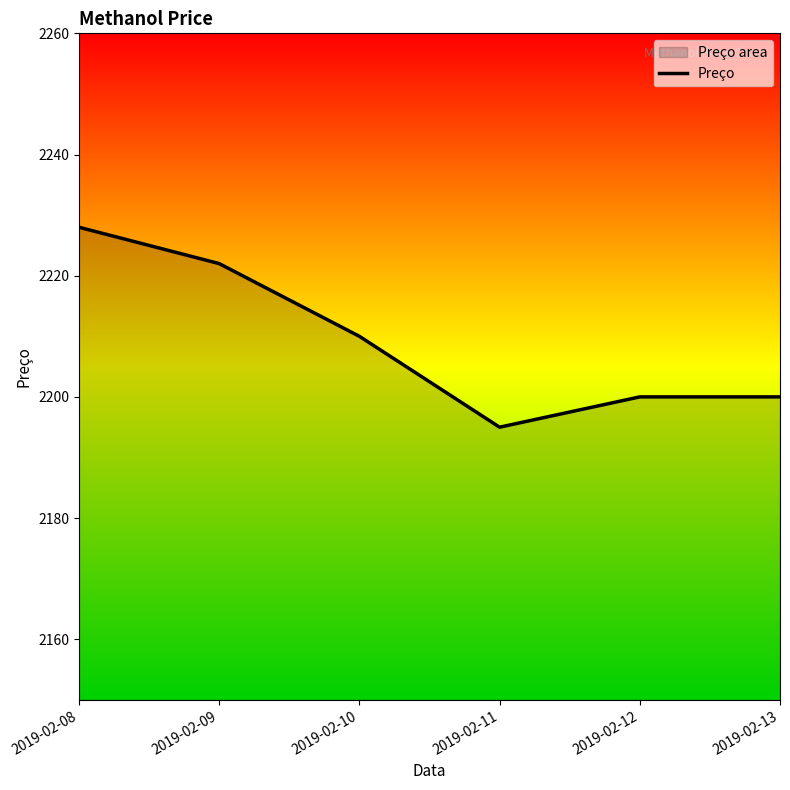

What is the value of the 3rd point from the left?

2210